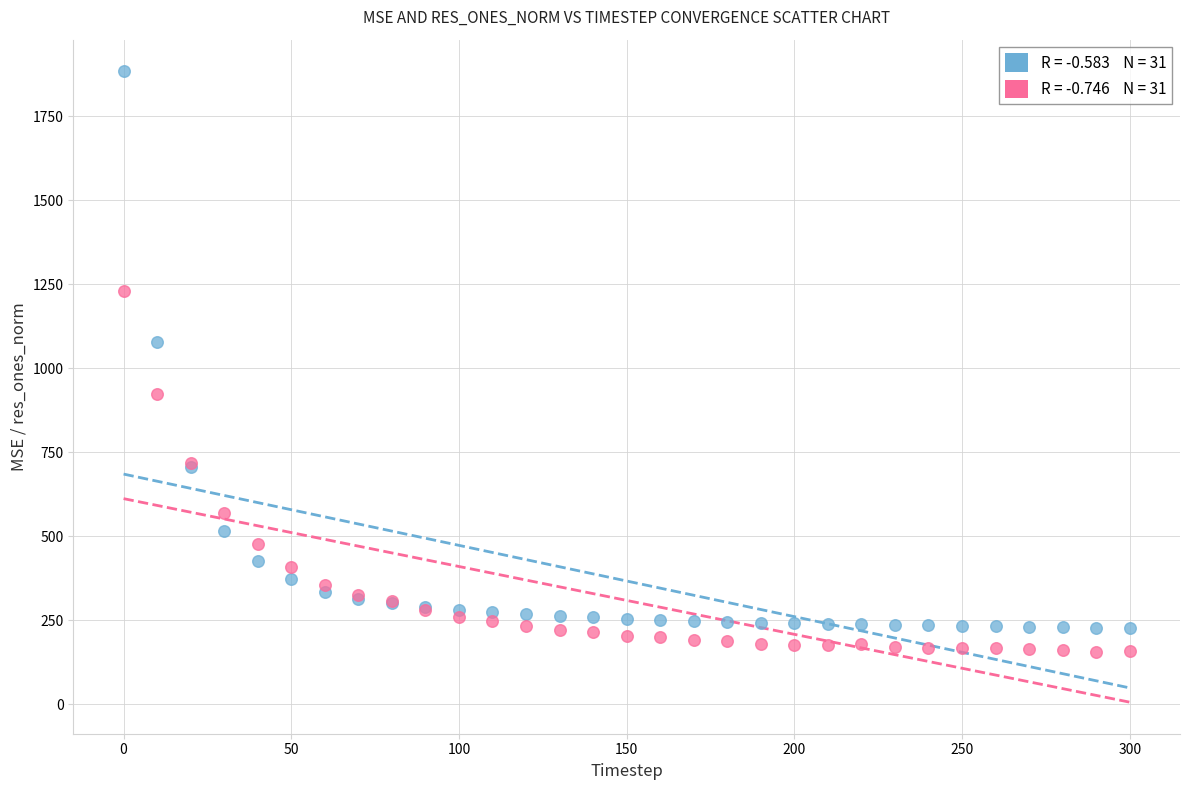

Across all series, what Y value is closest to 1019?

1078.5